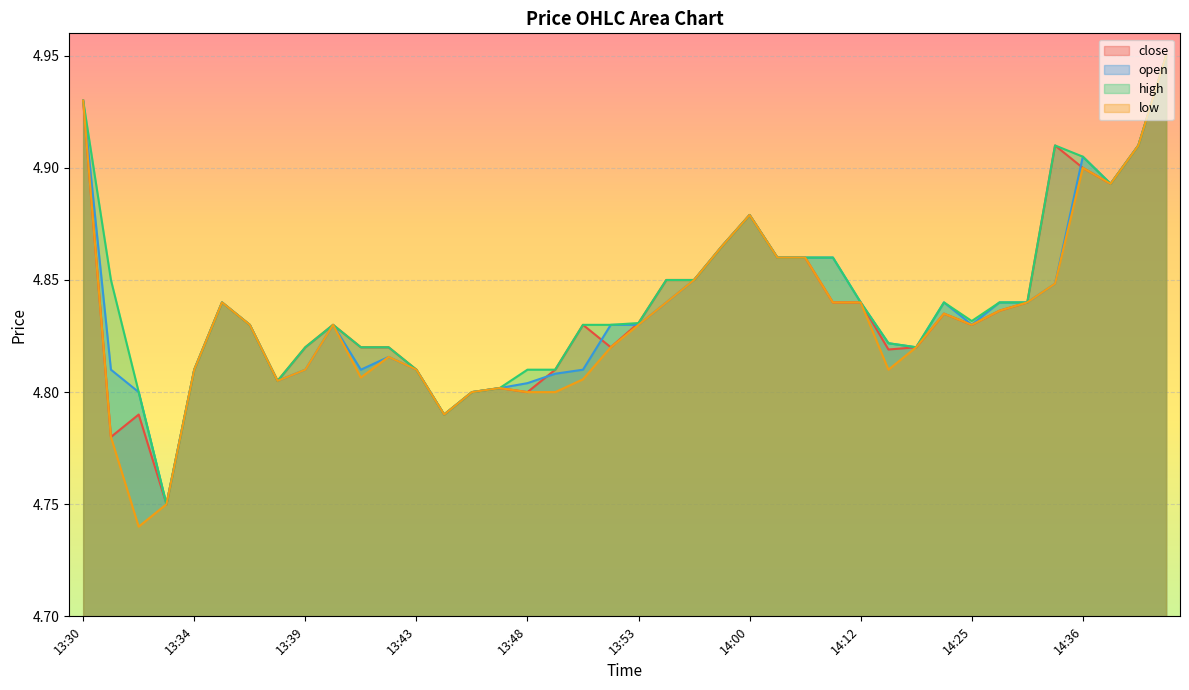

Count the close values in the range 4 to 5.

40